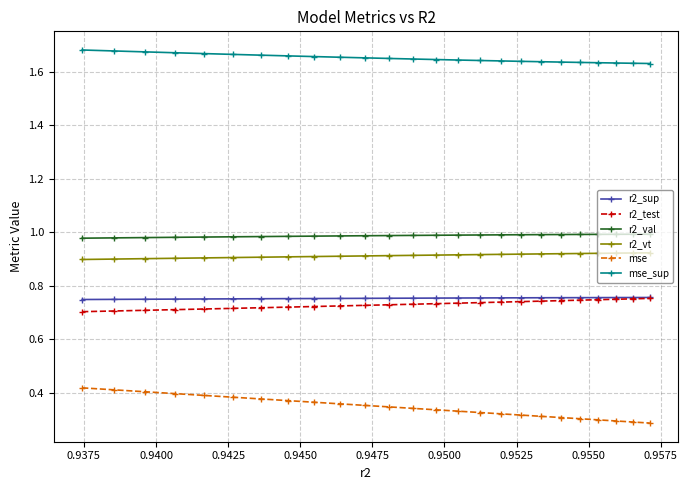

True or false: r2_sup and r2_vt cross at least once.

False